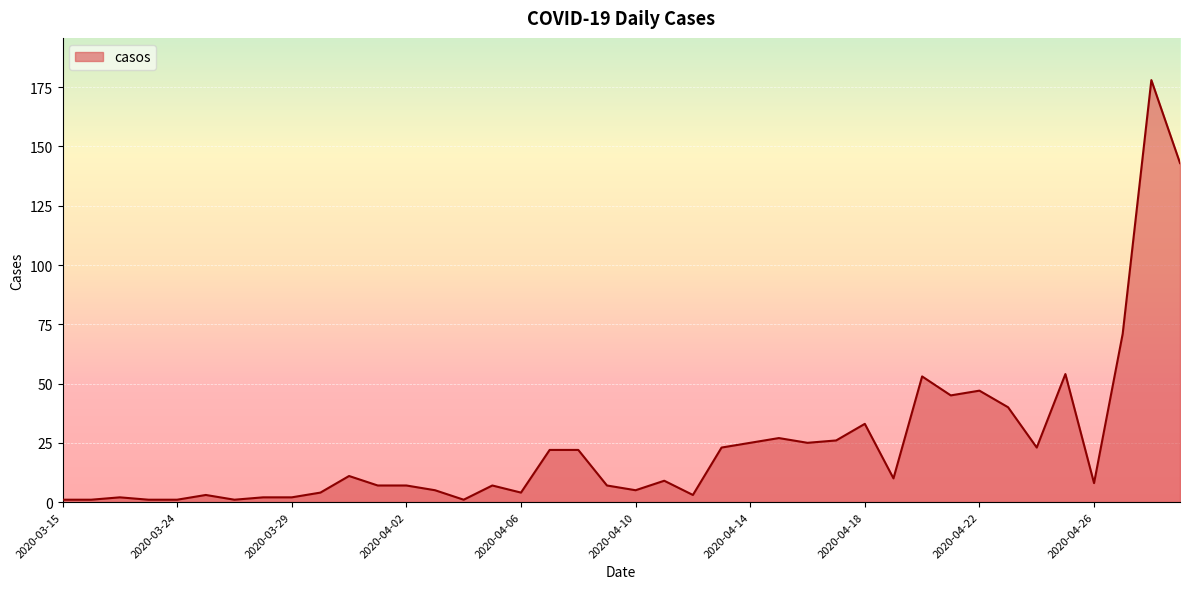

Does the chart display data point markers on the line(s)?

No